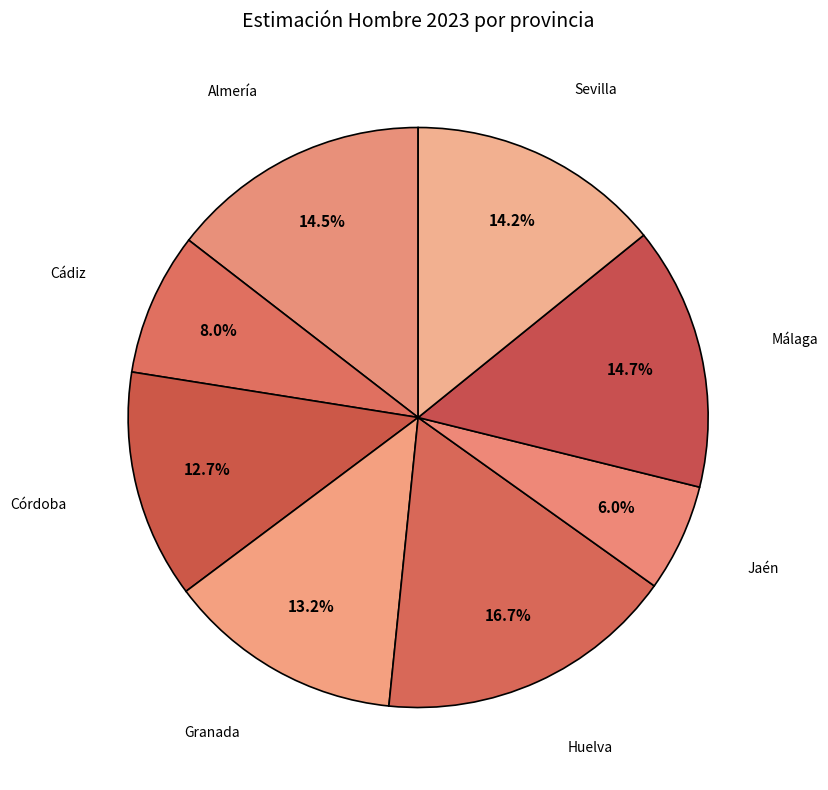

How many slices are in this pie chart?

8